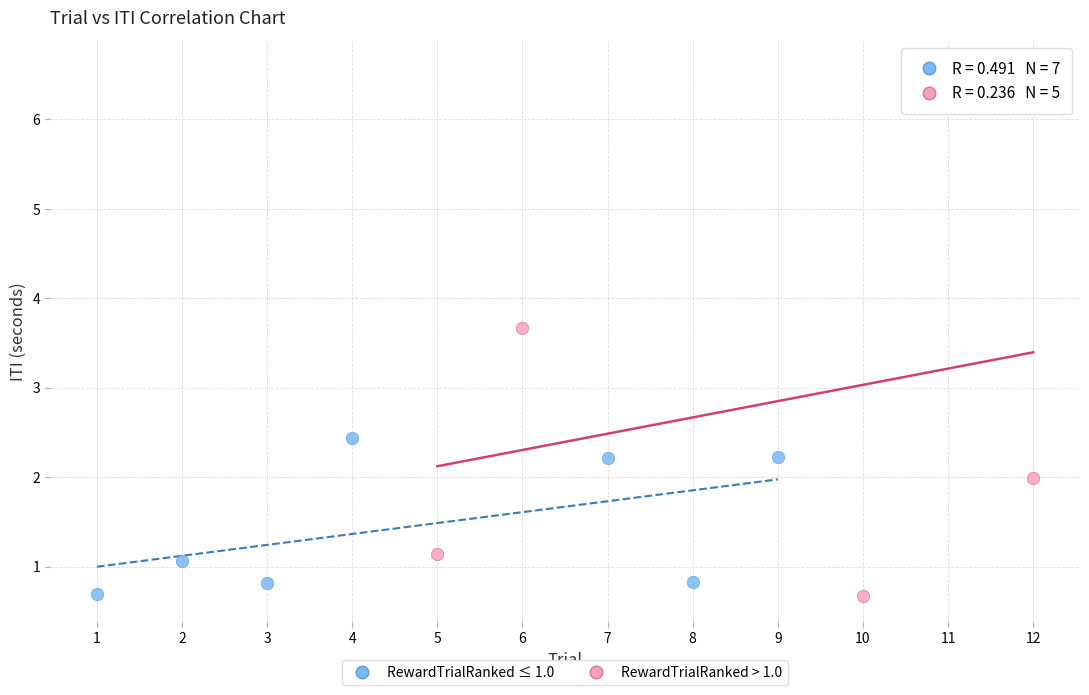

Which series has the largest Y range (max minus min)?

RewardTrialRanked > 1.0